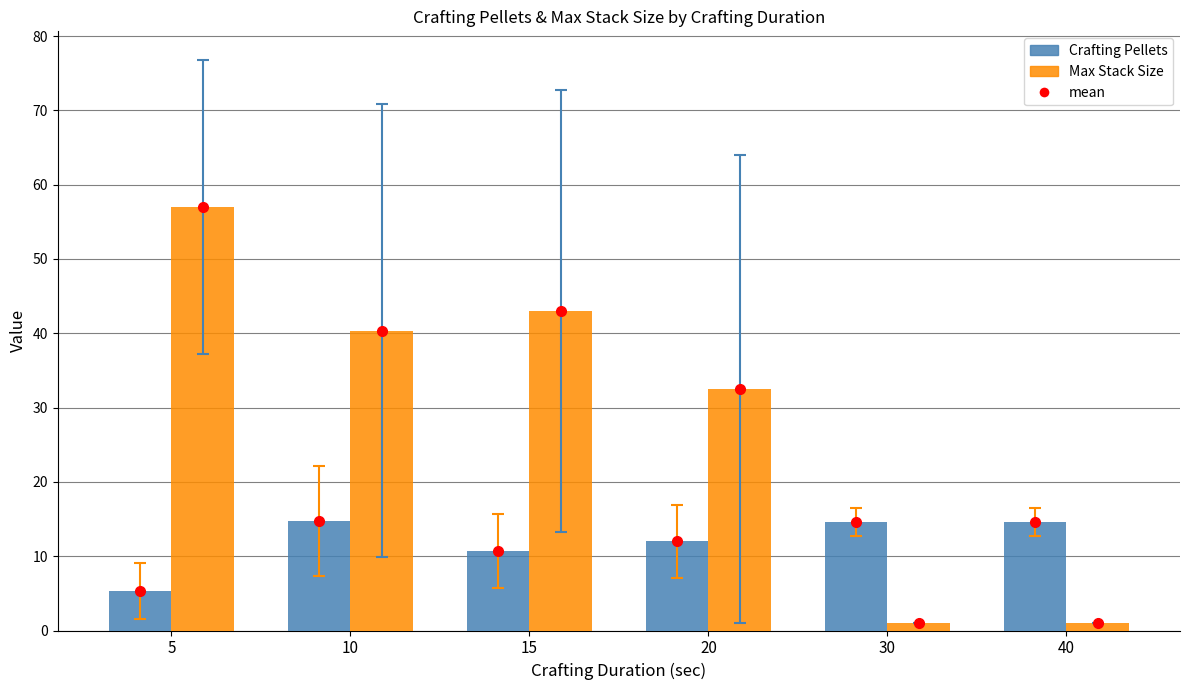

How many values in the Max Stack Size series are below 40?

3